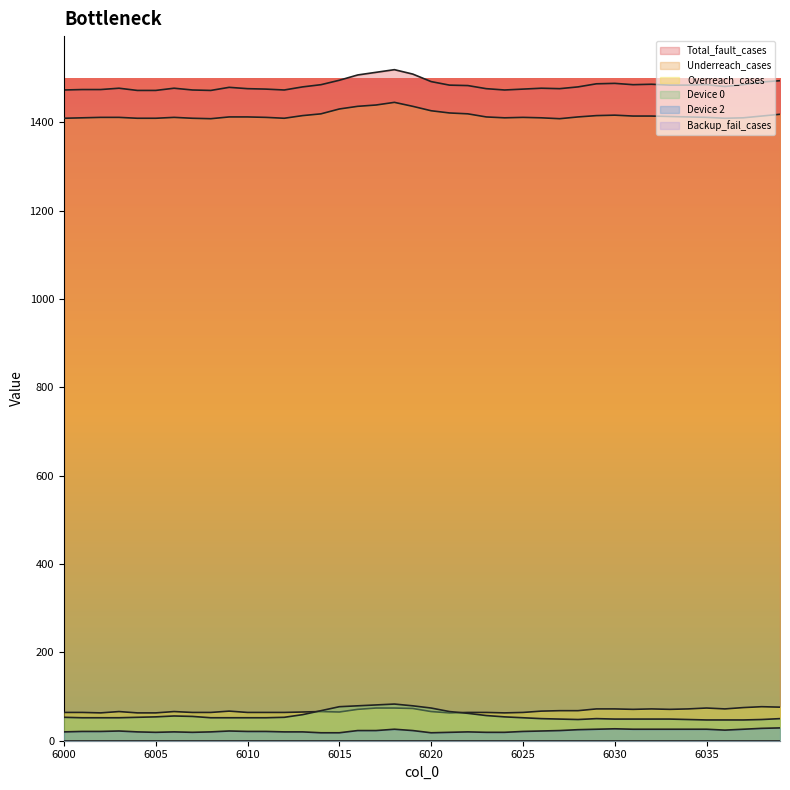

What is the average value of the Device 2 series?

22